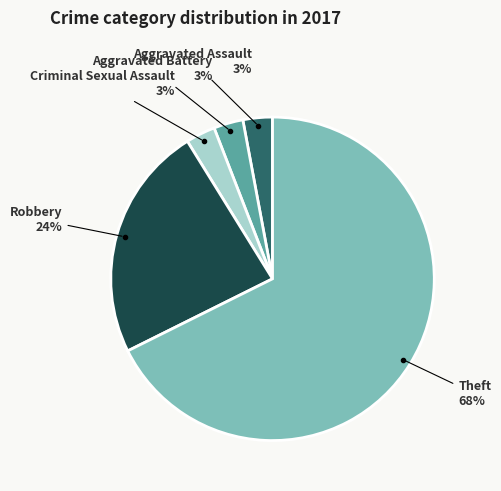

To the nearest percent, what is the average slice percentage?

20%